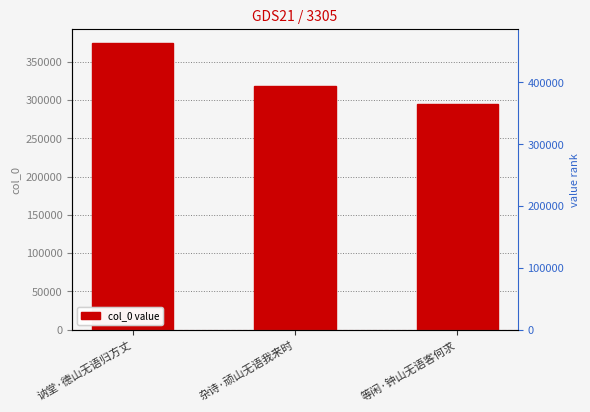

Is it true that the value at 讷堂·德山无语归方丈 is 374293?

True